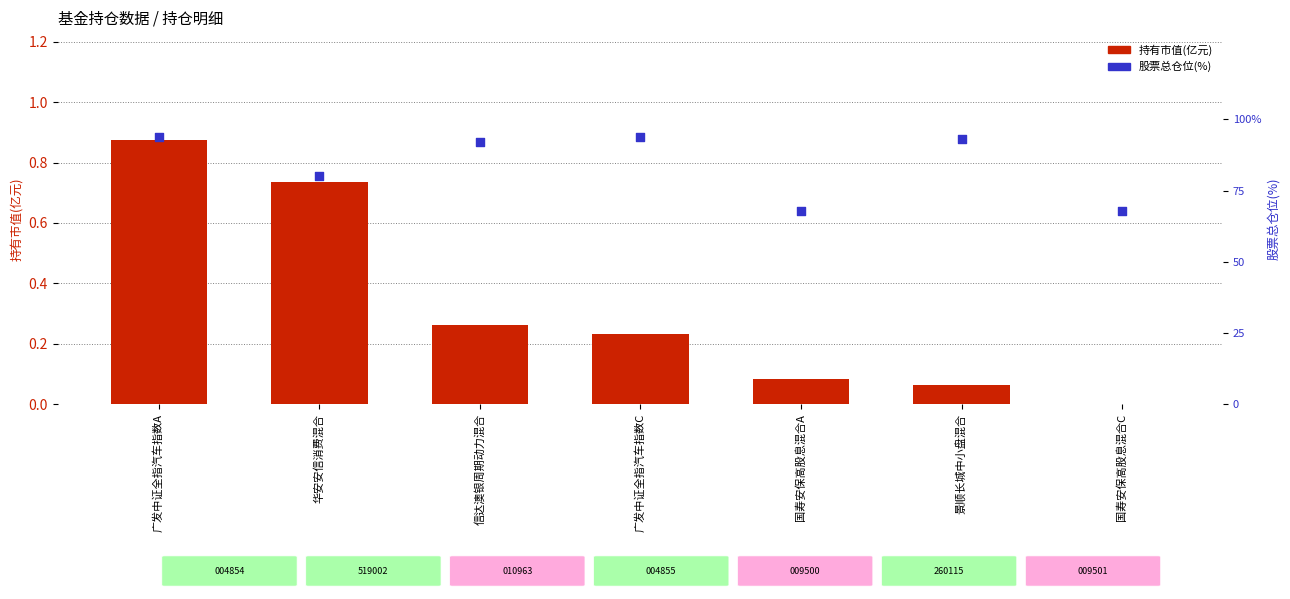

Which series has the largest Y range (max minus min)?

股票总仓位(%)